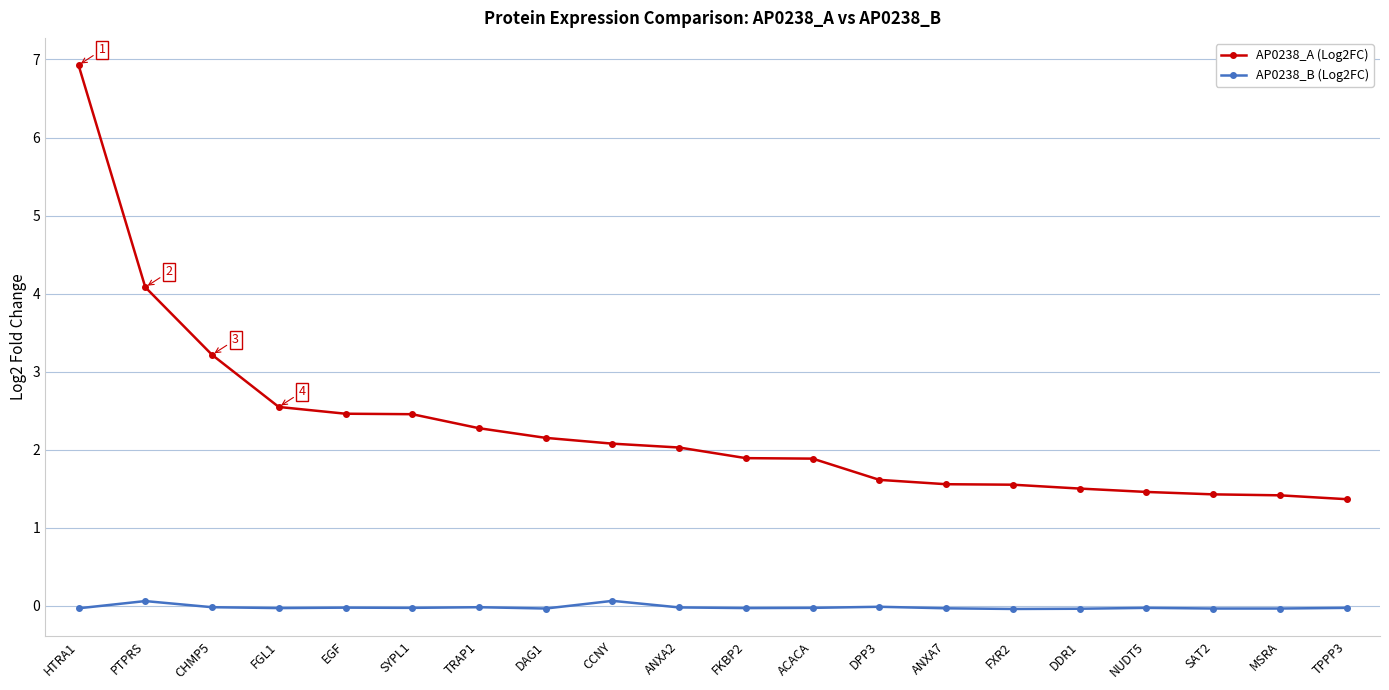

List the series in order of their peak value, highest first.

AP0238_A (Log2FC), AP0238_B (Log2FC)